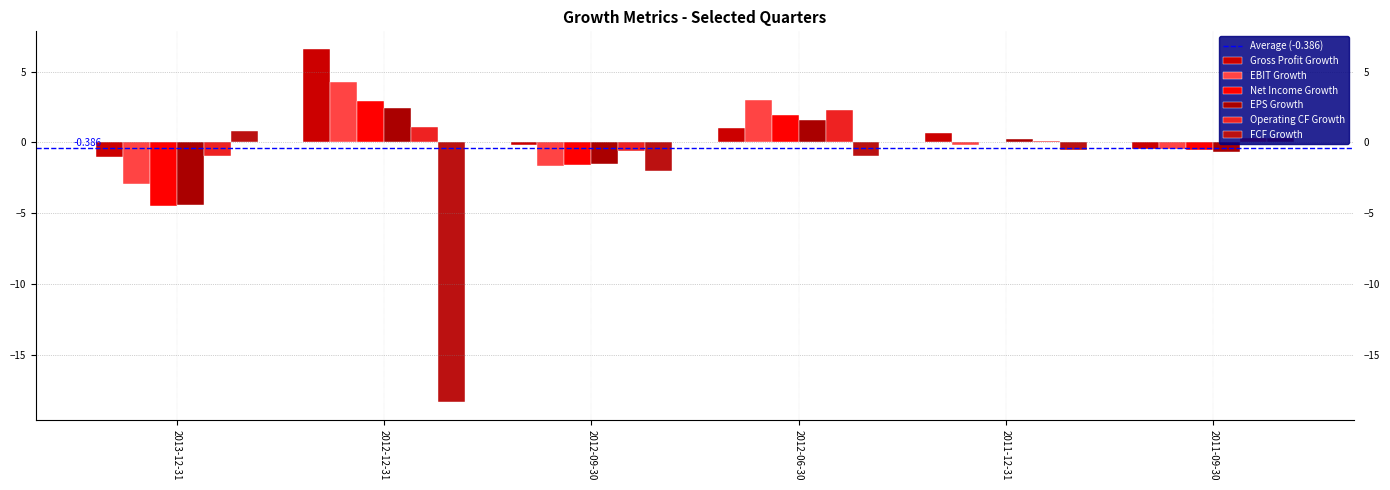

Are the bars grouped side by side (vs. stacked)?

Yes